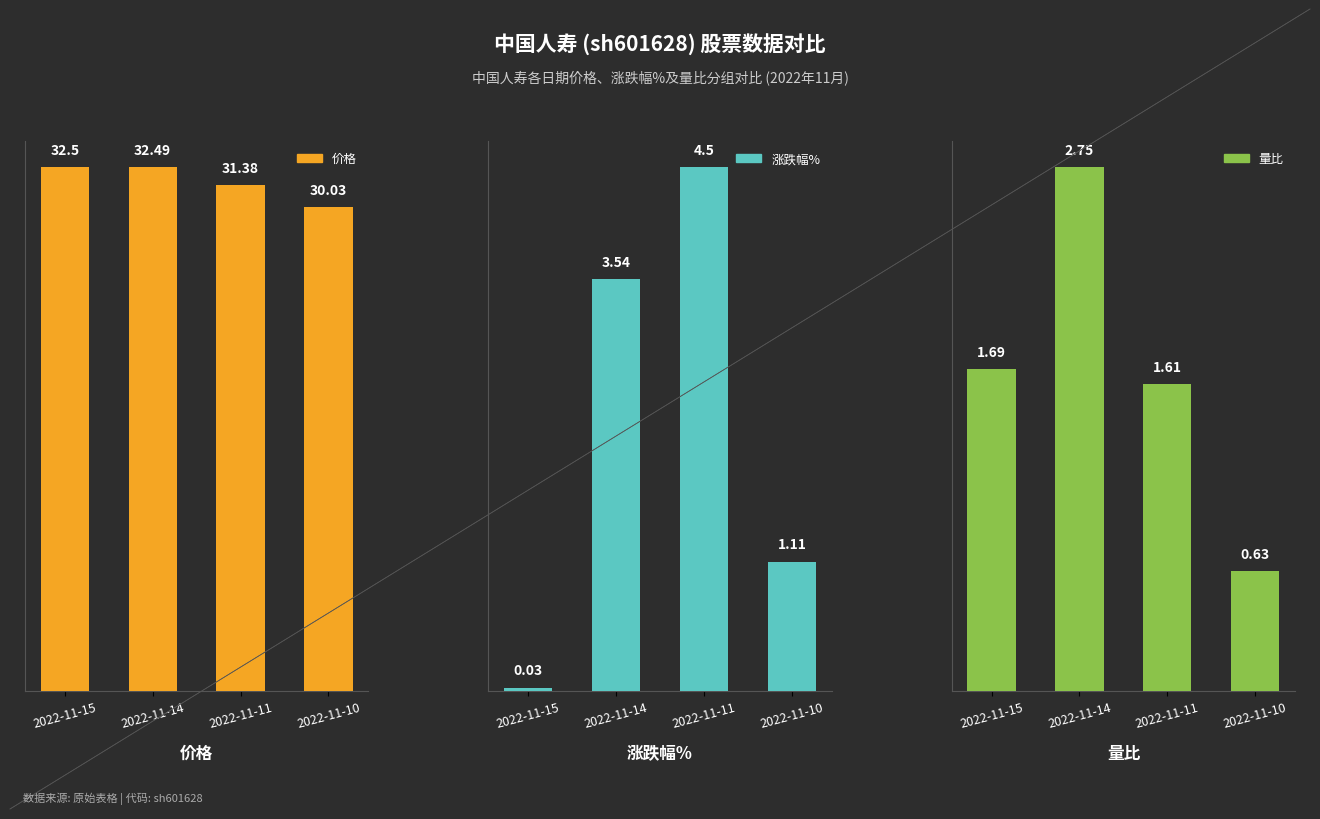

Which series has the largest total across all categories?

价格